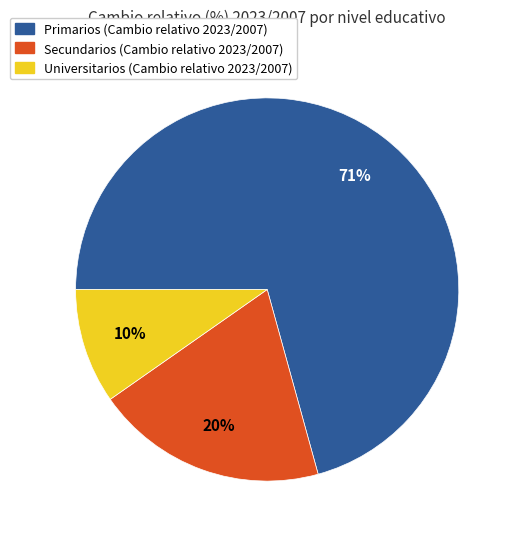

Rank the categories by value from lowest to highest.

Universitarios, Secundarios, Primarios